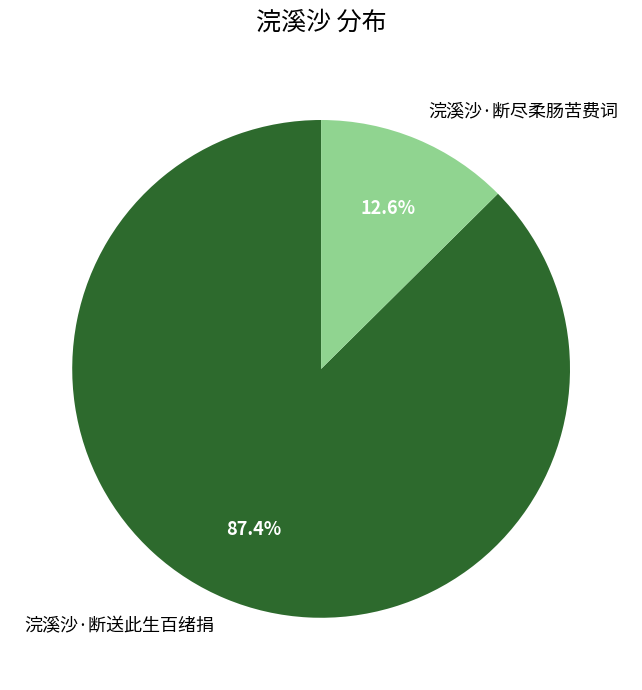

Which category has the smallest portion of the pie?

浣溪沙·断尽柔肠苦费词